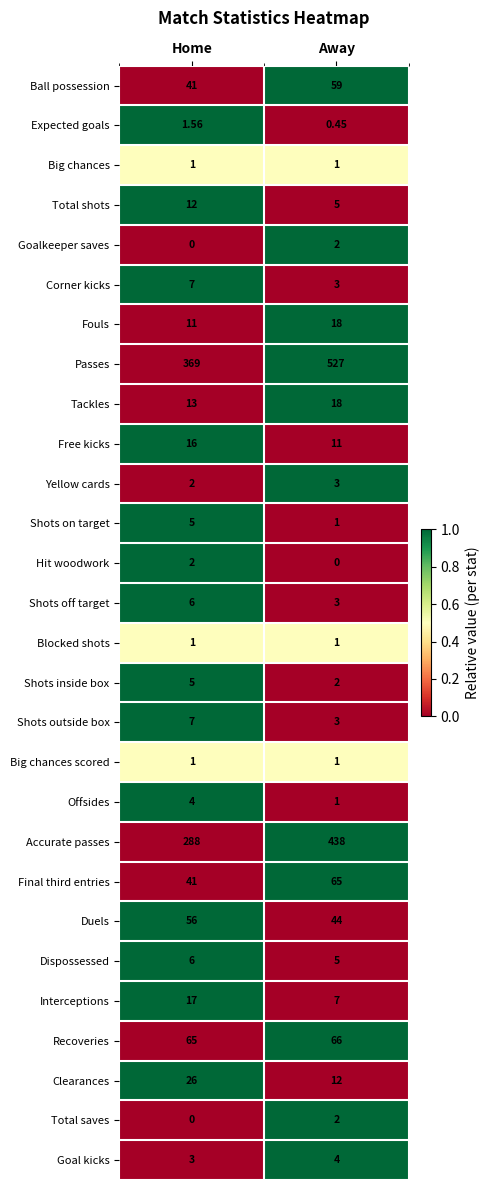

At which label does Yellow cards reach its minimum?

Home